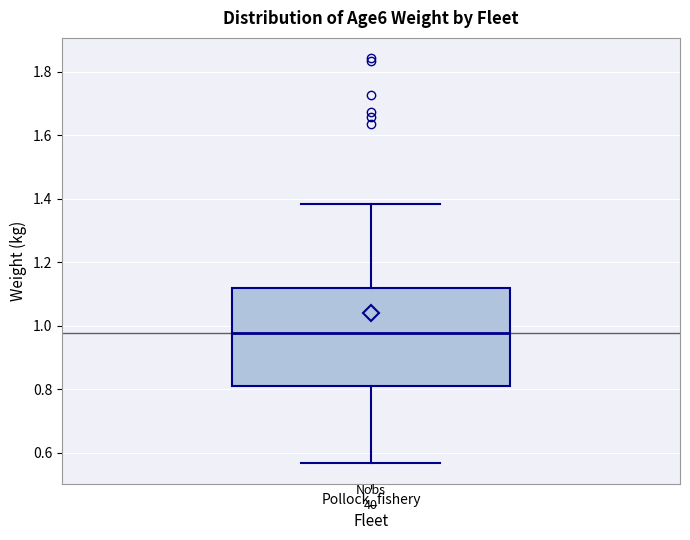

Where does the lower whisker of the box for Pollock_fishery end on the y-axis? The values are not printed on the chart, so give them approximately, as read against the axis.

0.56